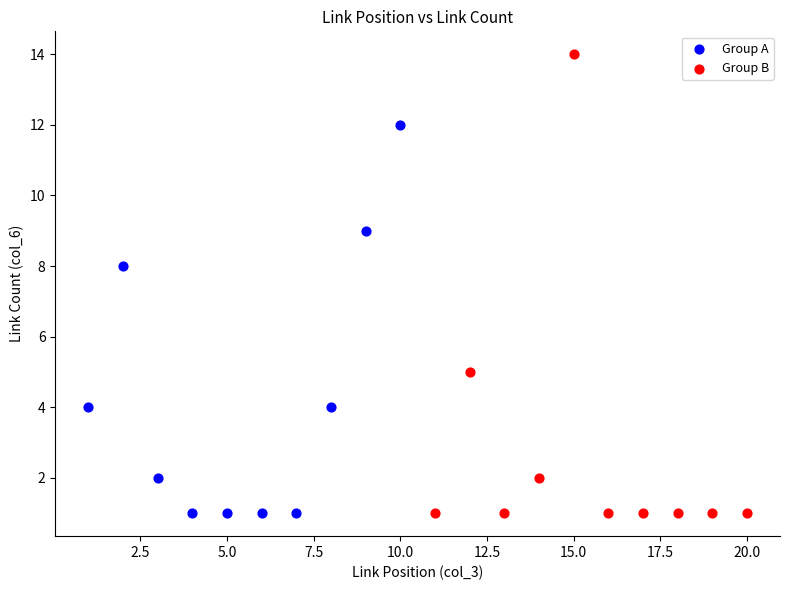

Which series reaches the maximum Y coordinate?

Group B